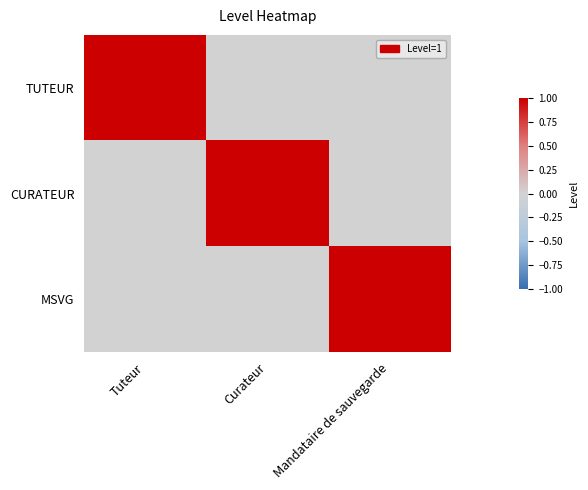

At how many categories does at least one series exceed 0?

3